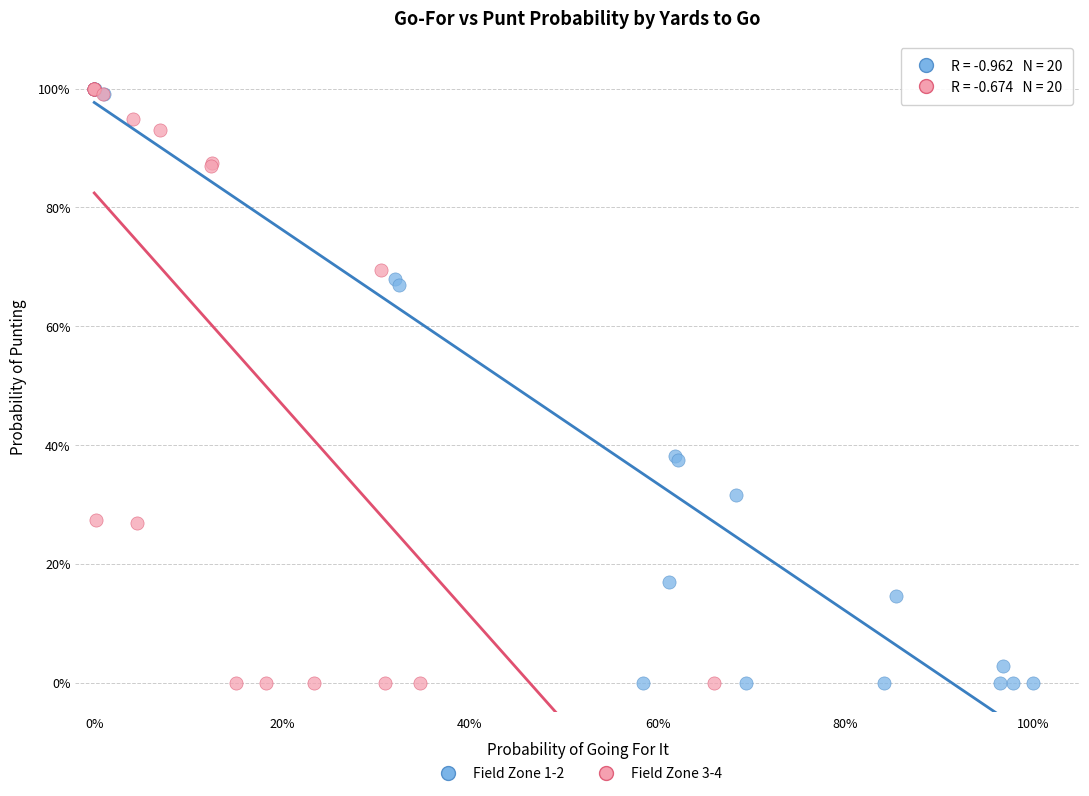

What are all the series names shown in the legend?

Field Zone 1-2, Field Zone 3-4